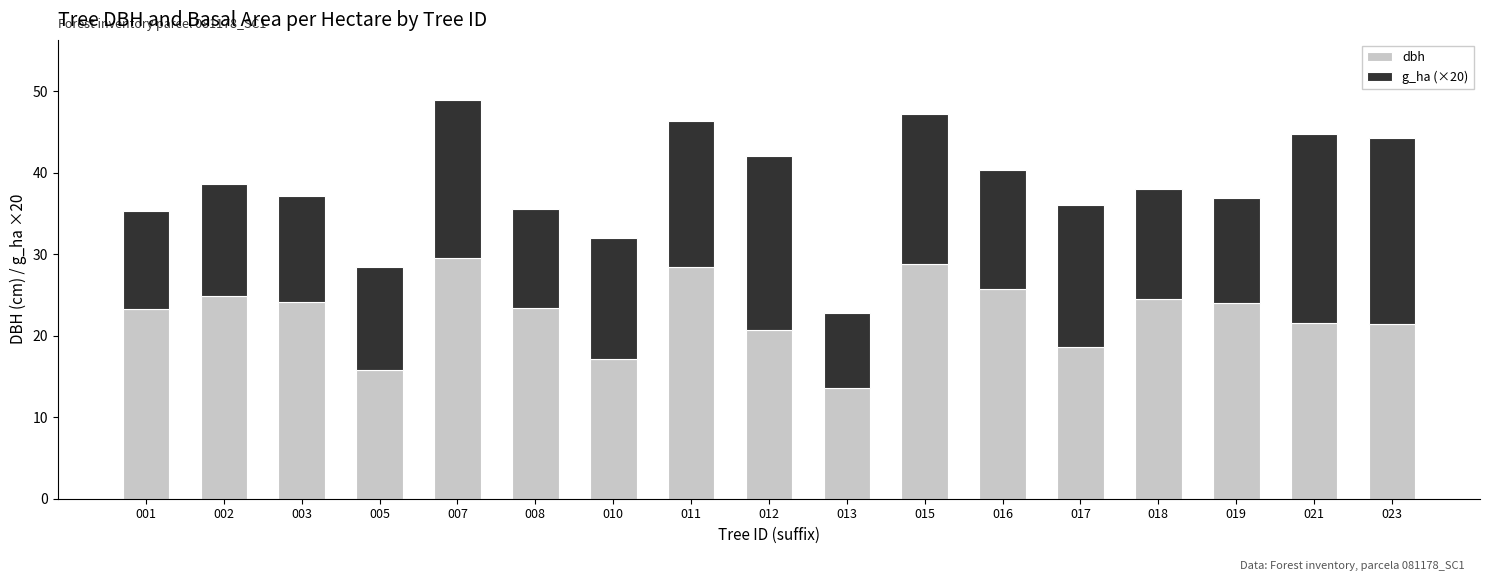

The value of dbh at 005 is 15.8. True or false?

True